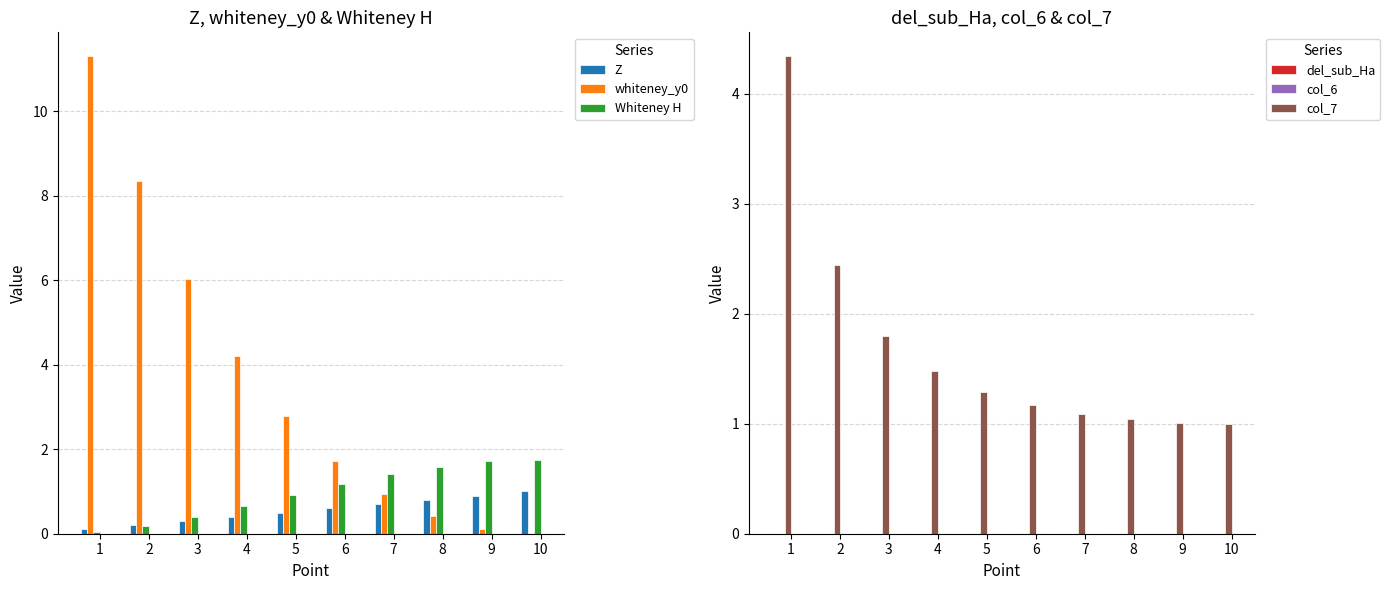

What is the difference between the whiteney_y0 values at 4 and 6?

2.5